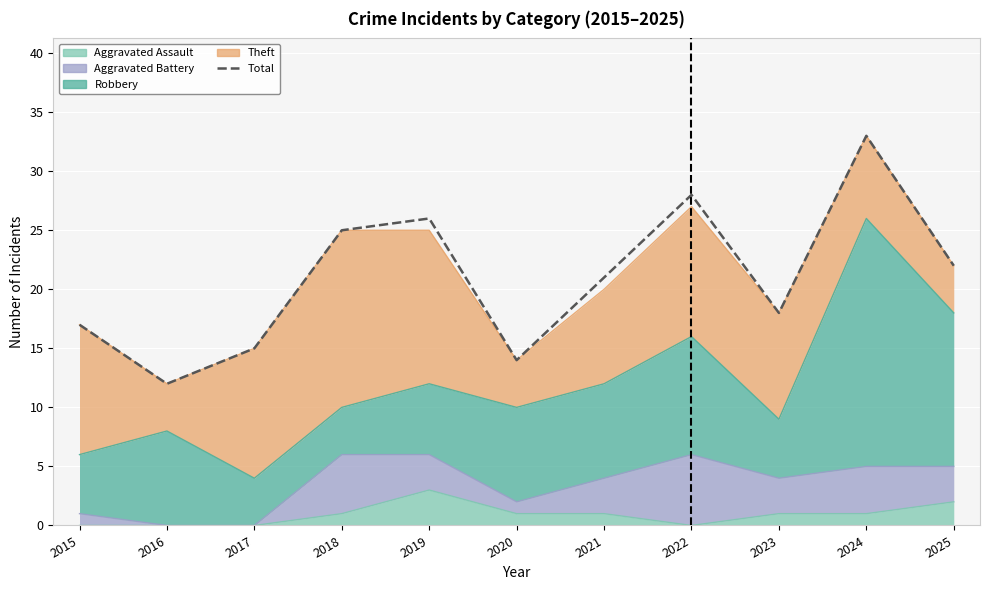

How many values exceed 21?

5